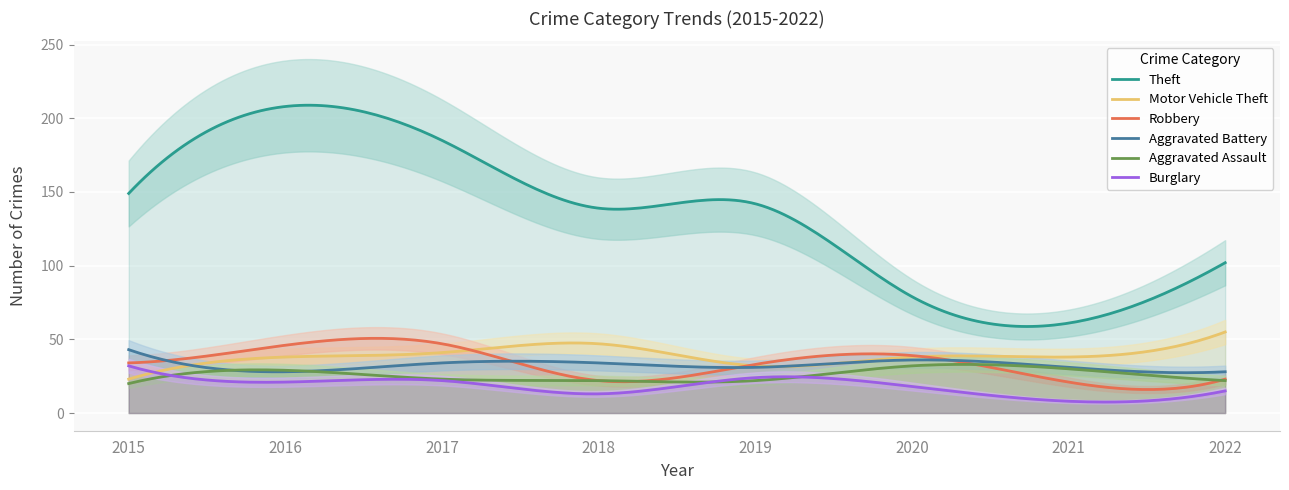

Does the chart display data point markers on the line(s)?

No